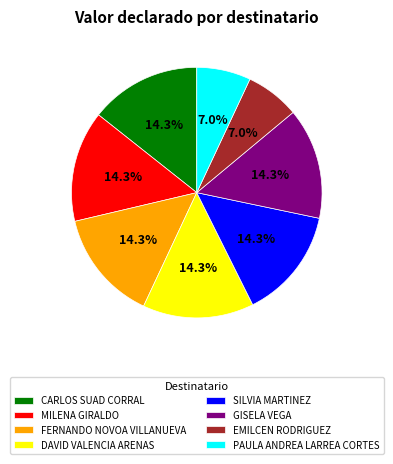

True or false: MILENA GIRALDO accounts for 14% of the total.

True